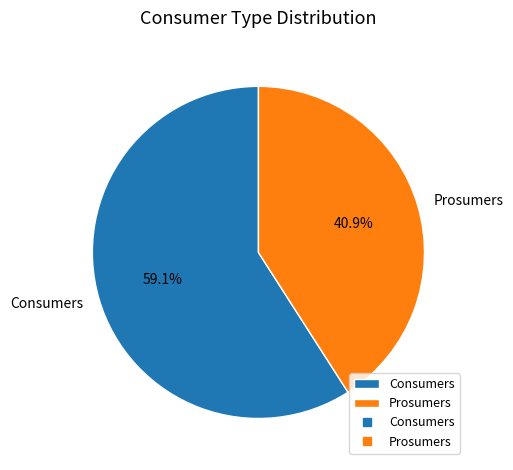

What is the smallest slice in the pie chart?

Prosumers